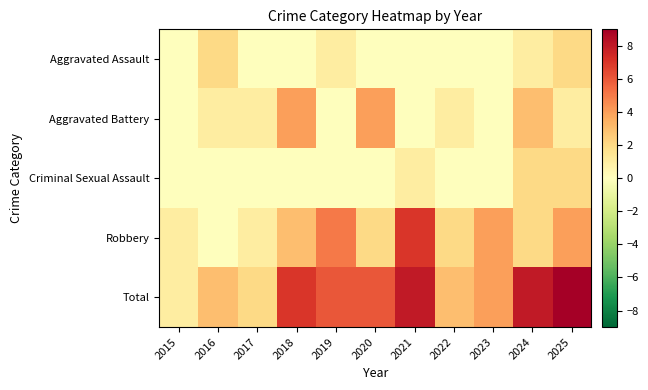

At 2021, list the series in order from smallest to largest.

Aggravated Assault, Aggravated Battery, Criminal Sexual Assault, Robbery, Total